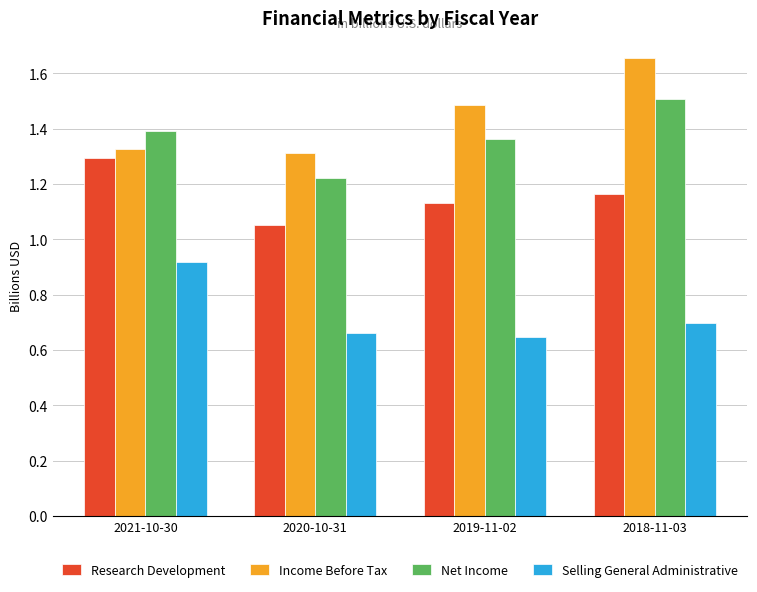

List the series in order of their peak value, lowest first.

Selling General Administrative, Research Development, Net Income, Income Before Tax